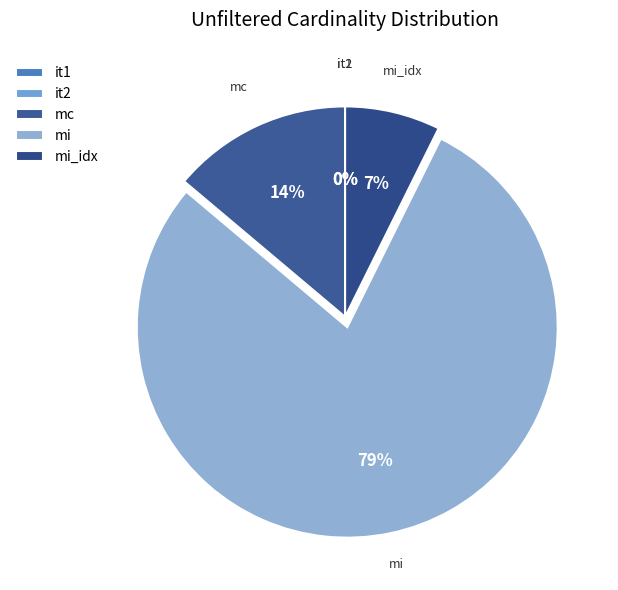

Which has a higher value, mi_idx or mi?

mi